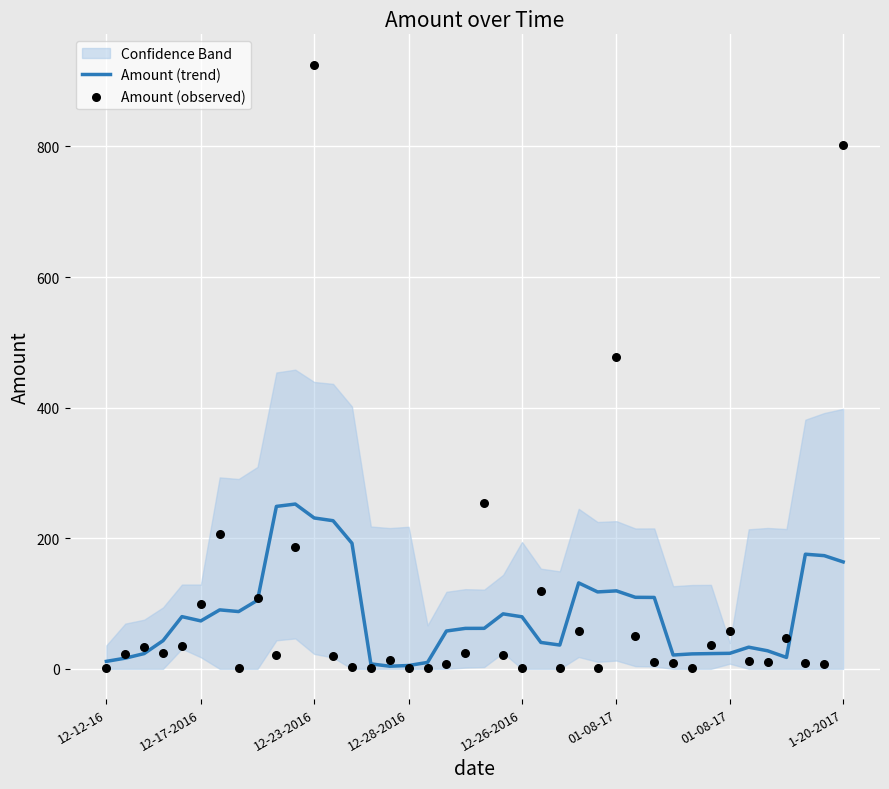

What is the total value across all series at 23?

159.4